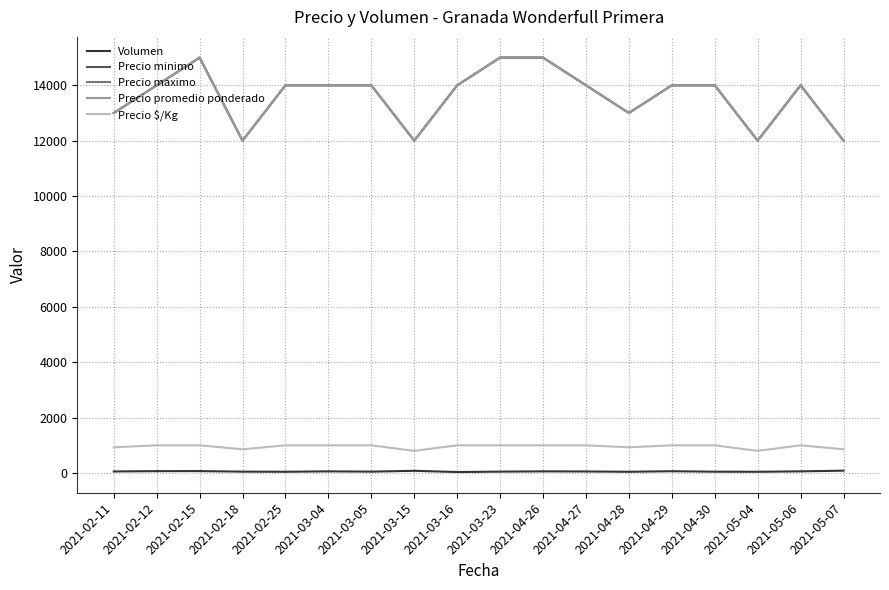

Is this an area chart (filled region under the line)?

No